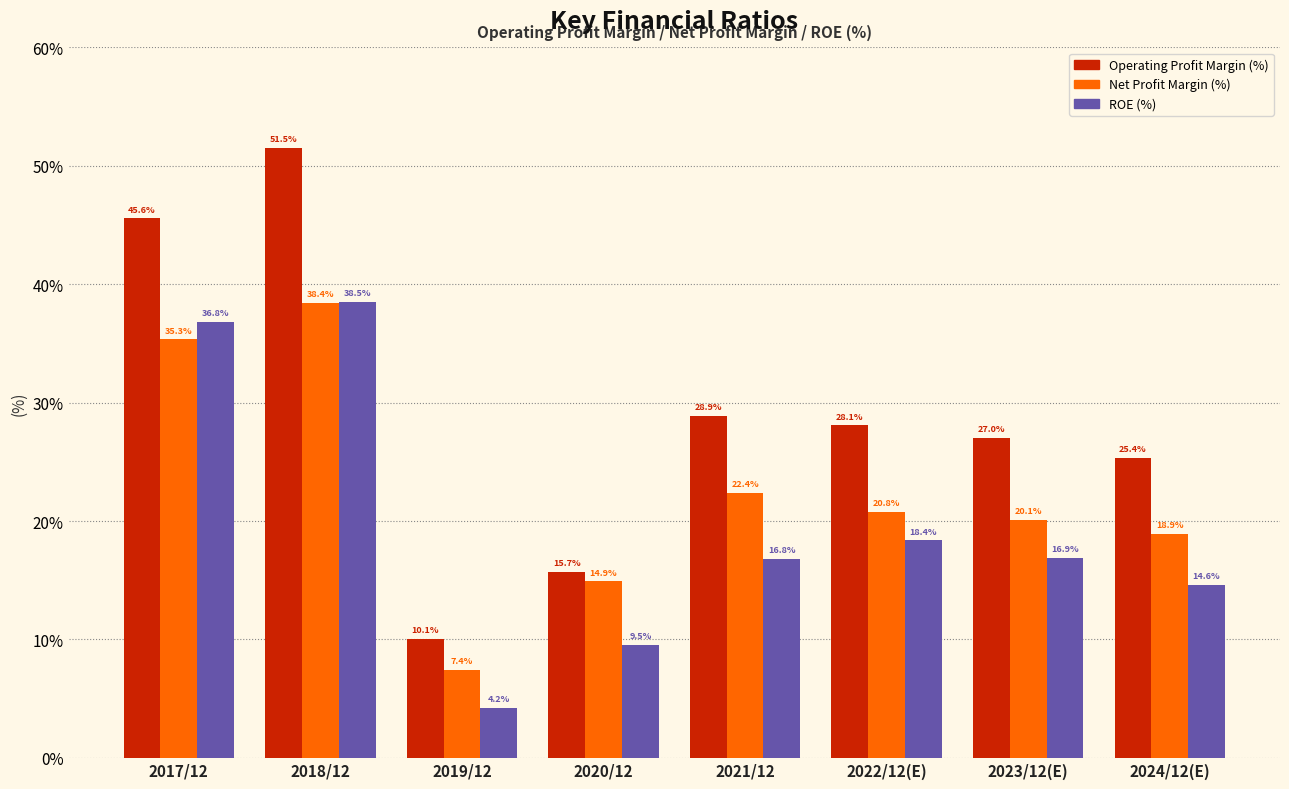

Reading left to right, extract all data points from this chart.

Operating Profit Margin (%): 45.6	51.5	10.1	15.7	28.9	28.1	27.0	25.4
Net Profit Margin (%): 35.3	38.4	7.4	14.9	22.4	20.8	20.1	18.9
ROE (%): 36.8	38.5	4.2	9.5	16.8	18.4	16.9	14.6